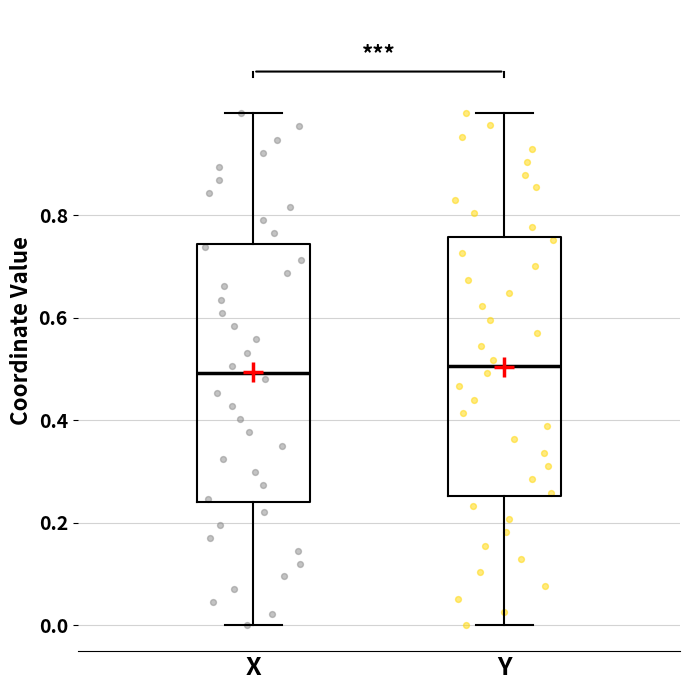

Reading left to right, transcribe this box plot: for each box, give where its median line is, the range the box spans, and where its two whiskers end, as read against the y-axis. The values are not printed on the chart, so give them approximately, as read against the axis.

X: median 0.50, box 0.24 to 0.74, whiskers 0.00 to 1.00
Y: median 0.50, box 0.26 to 0.76, whiskers 0.00 to 1.00